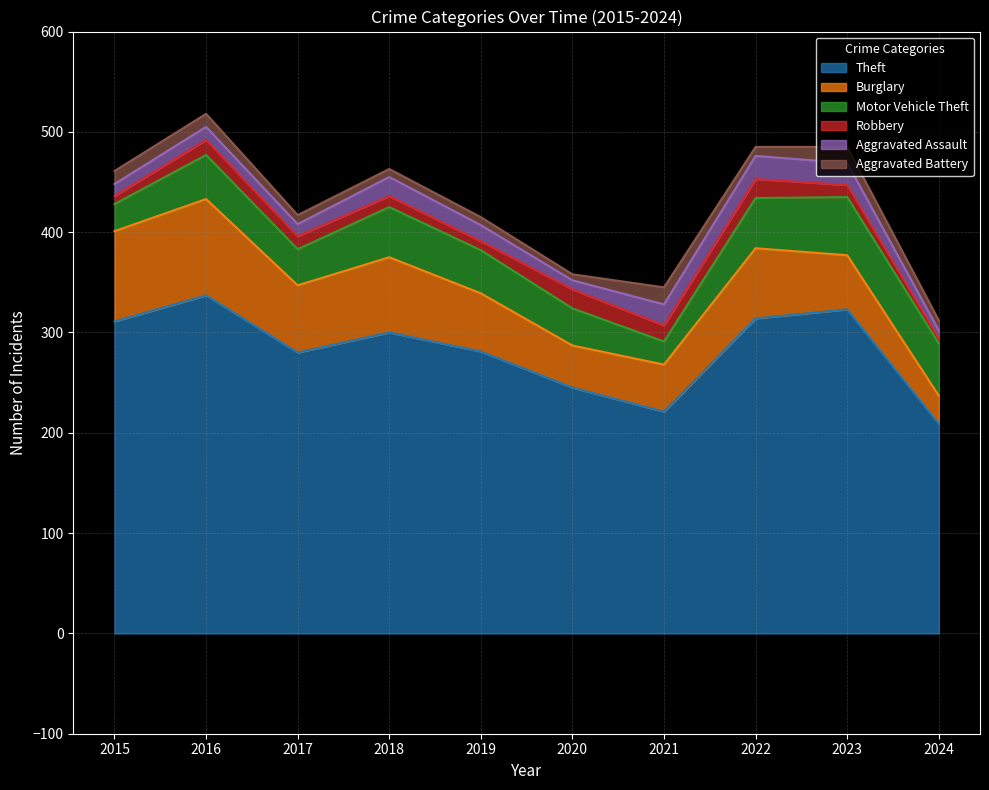

True or false: Aggravated Assault and Theft intersect in this chart.

False